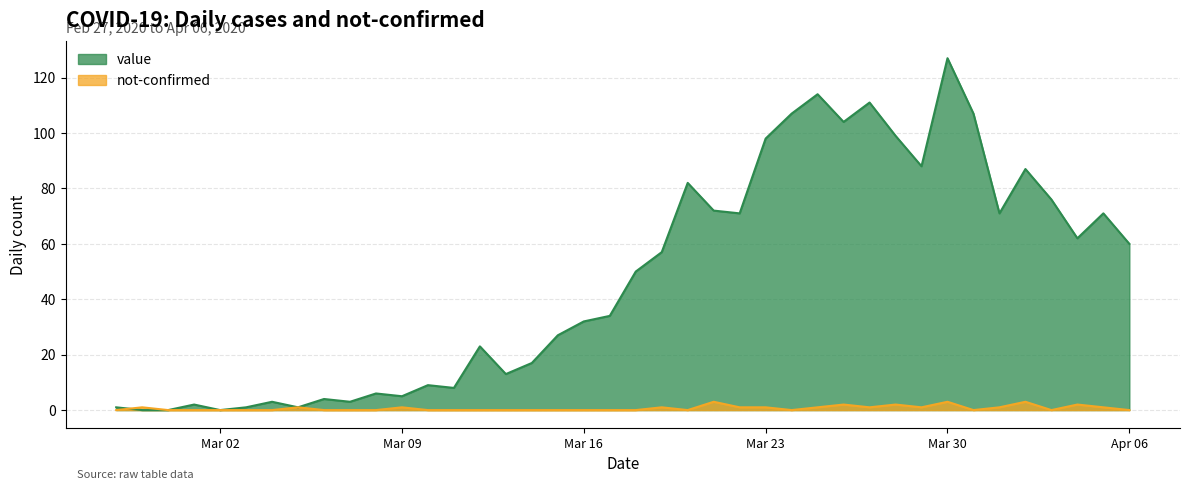

Which series ends up on top after the final intersection of not-confirmed and value?

not-confirmed